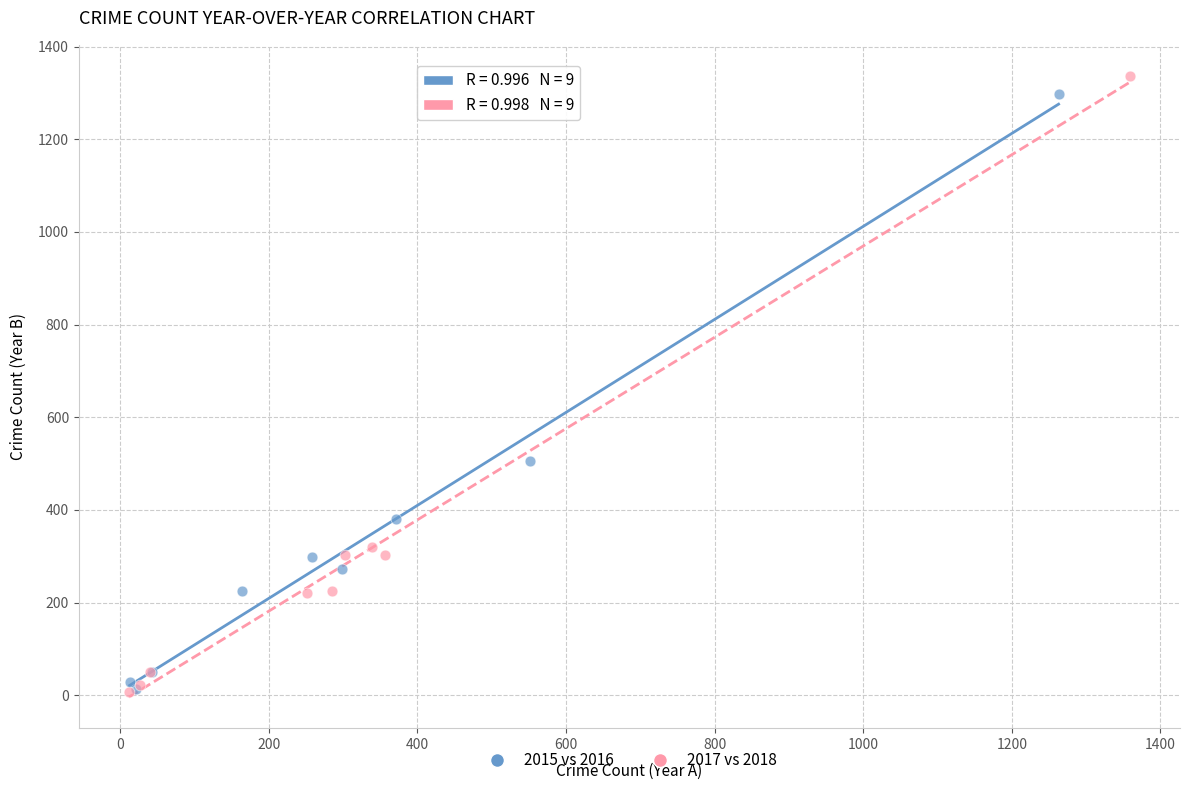

Which series has the widest spread of Y values?

2017 vs 2018